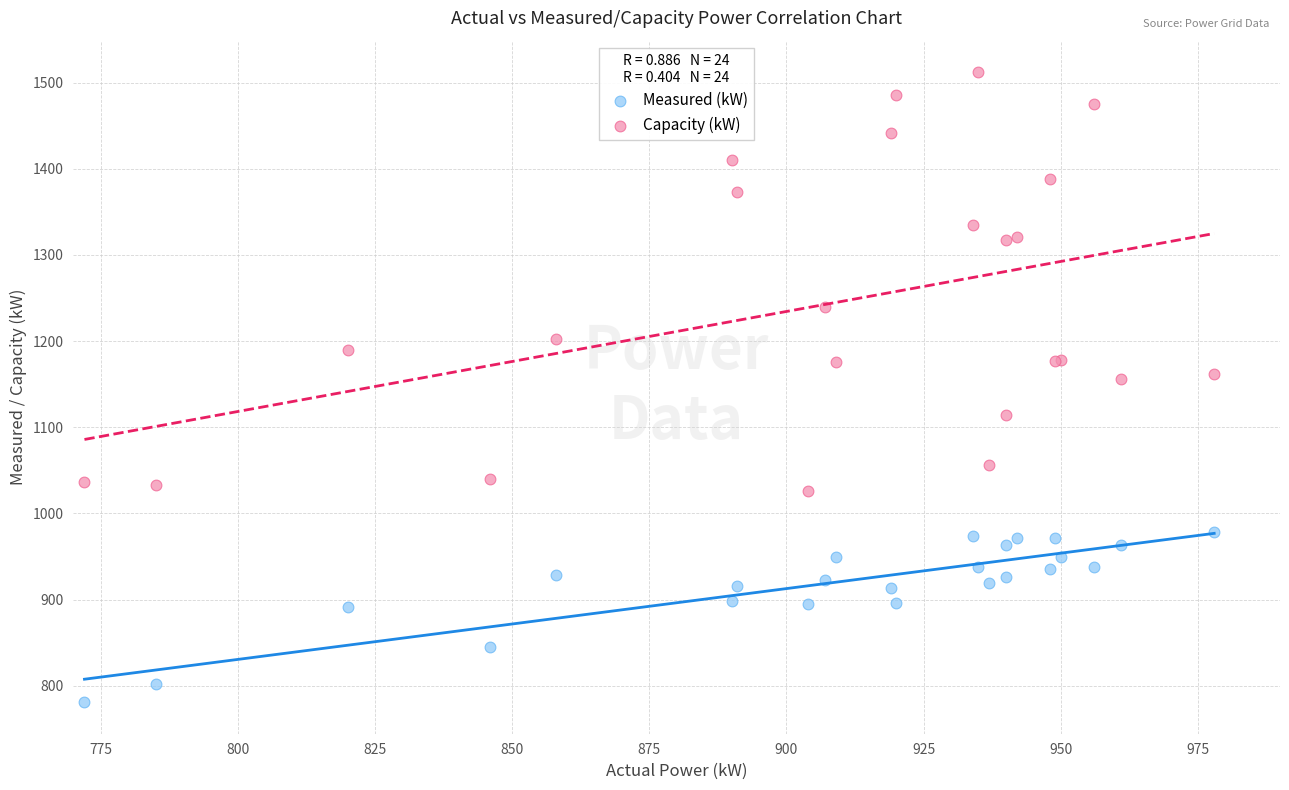

What are all the series names shown in the legend?

Measured (kW), Capacity (kW)